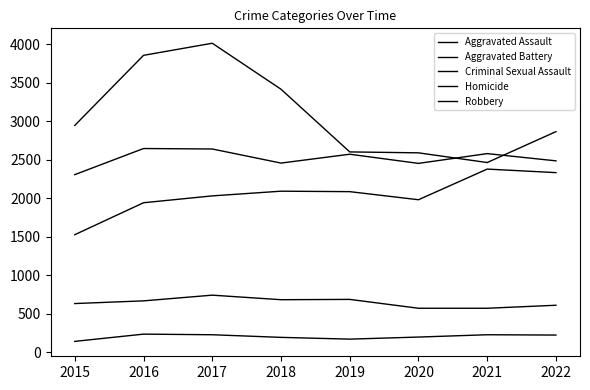

At which label does Robbery first exceed 2944?

2016